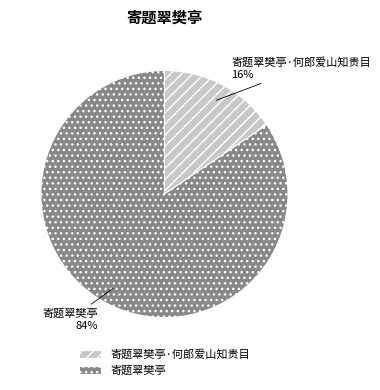

To the nearest percent, what is the combined percentage of 寄题翠樊亭·何郎爱山知贵目 and 寄题翠樊亭?

100%